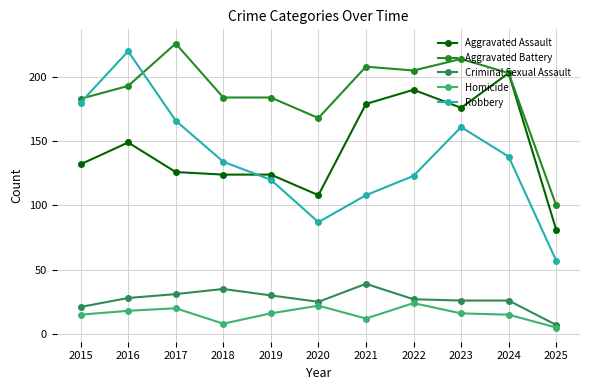

Which series has the largest total across all categories?

Aggravated Battery